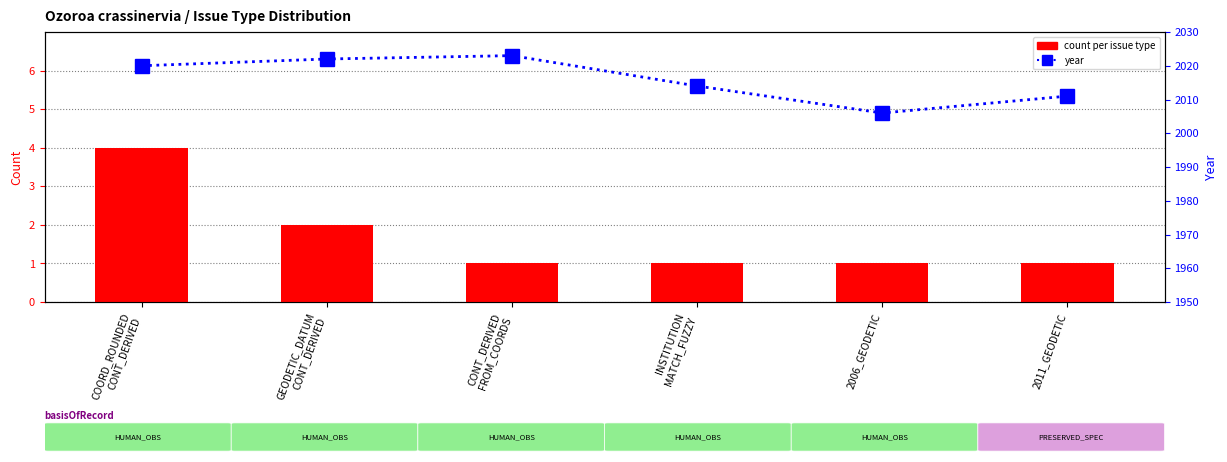

Read the count per issue type value at GEODETIC_DATUM
CONT_DERIVED.

2